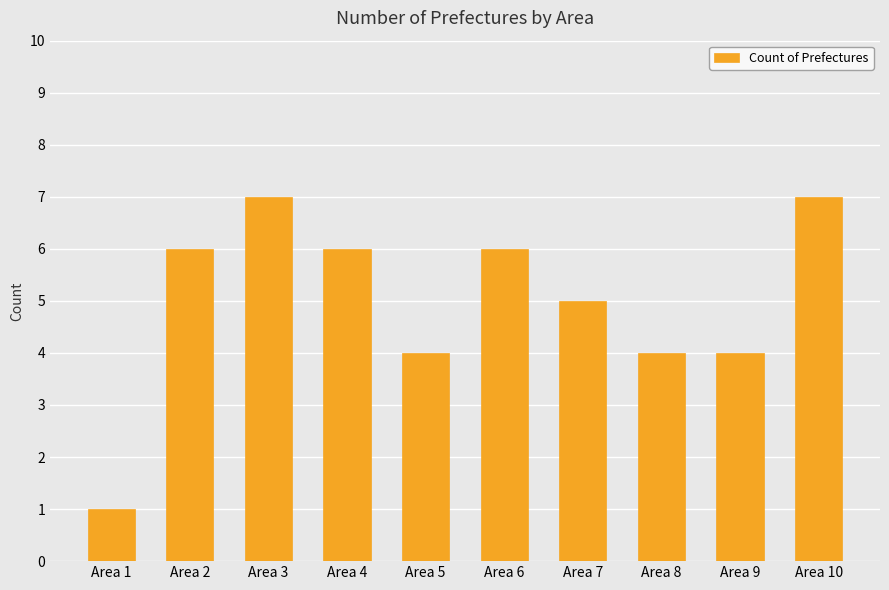

Reading right to left, what are all the values shown in this chart?

Area 10=7	Area 9=4	Area 8=4	Area 7=5	Area 6=6	Area 5=4	Area 4=6	Area 3=7	Area 2=6	Area 1=1